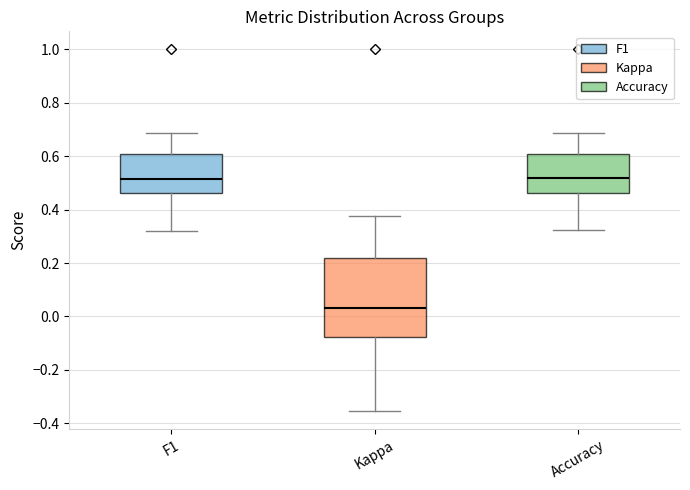

Reading left to right, transcribe this box plot: for each box, give where its median line is, the range the box spans, and where its two whiskers end, as read against the y-axis. The values are not printed on the chart, so give them approximately, as read against the axis.

F1: median 0.52, box 0.46 to 0.60, whiskers 0.32 to 0.68
Kappa: median 0.04, box -0.08 to 0.22, whiskers -0.36 to 0.38
Accuracy: median 0.52, box 0.46 to 0.60, whiskers 0.32 to 0.68